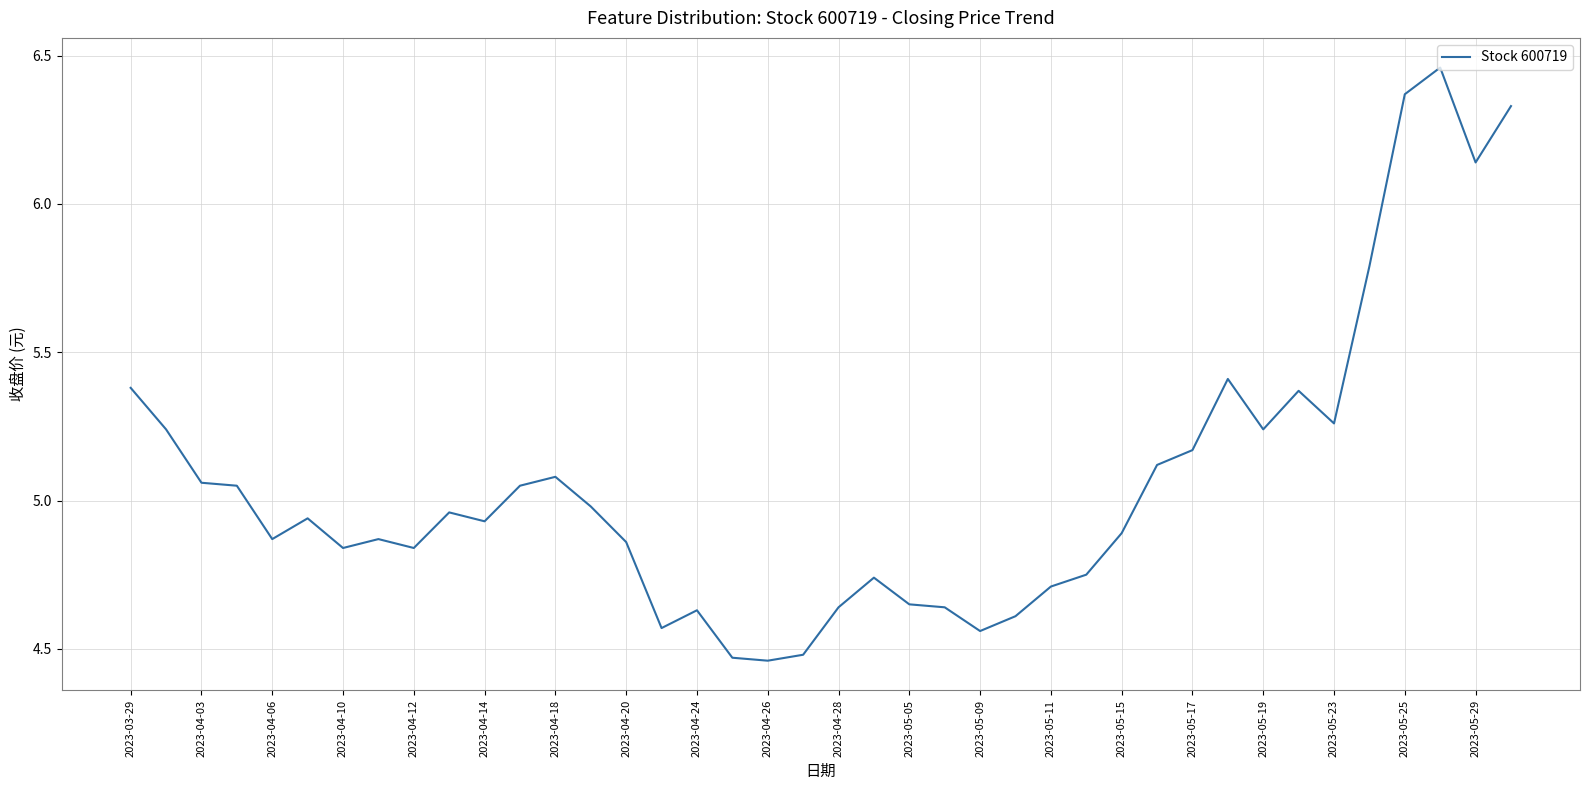

The chart shows a value of 5.1 at 2023-04-18. True or false?

True